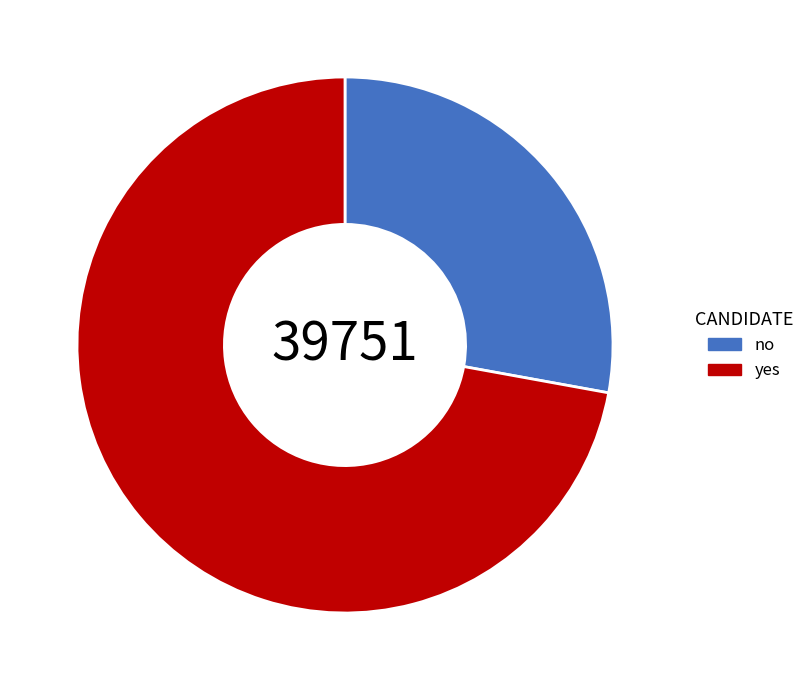

Which slice is the largest?

yes